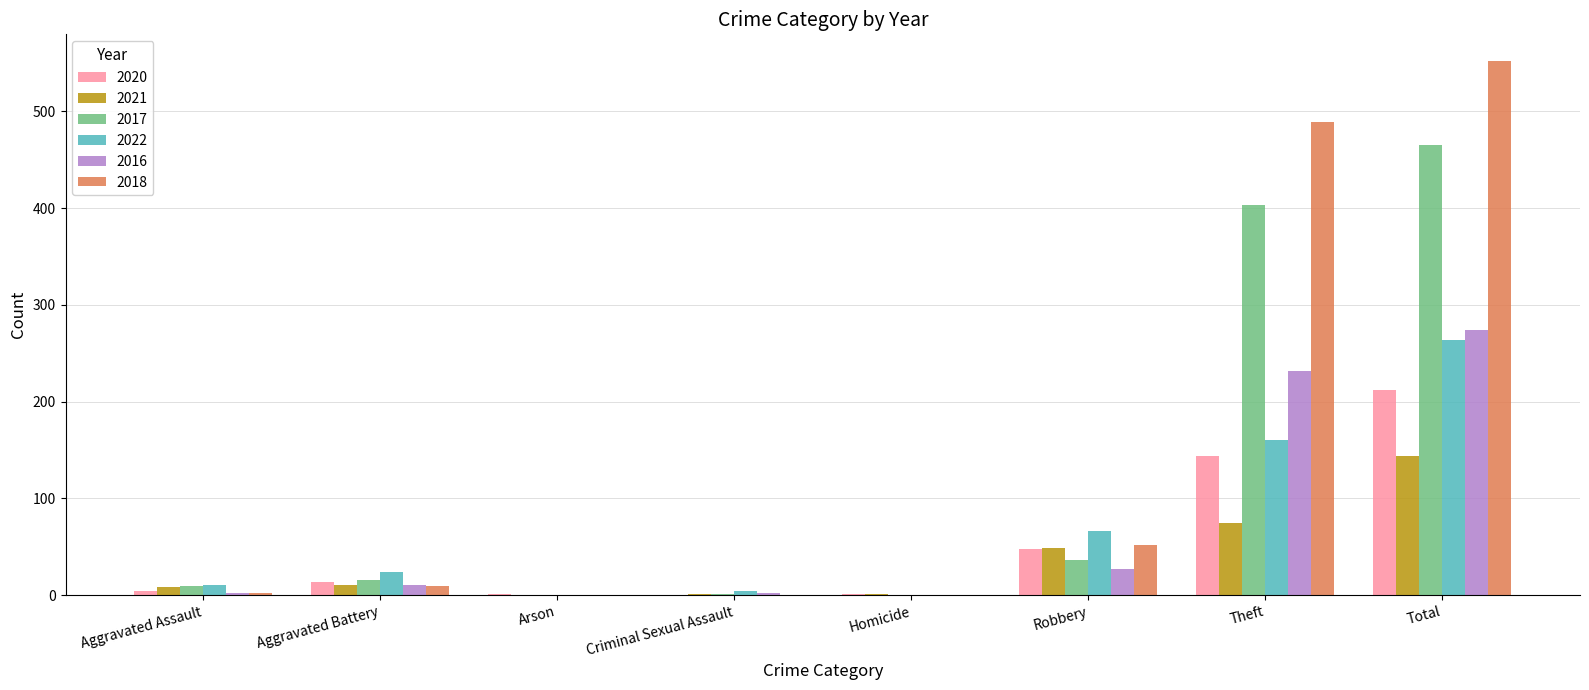

Between Aggravated Assault and Arson, which series saw the biggest shift?

2022